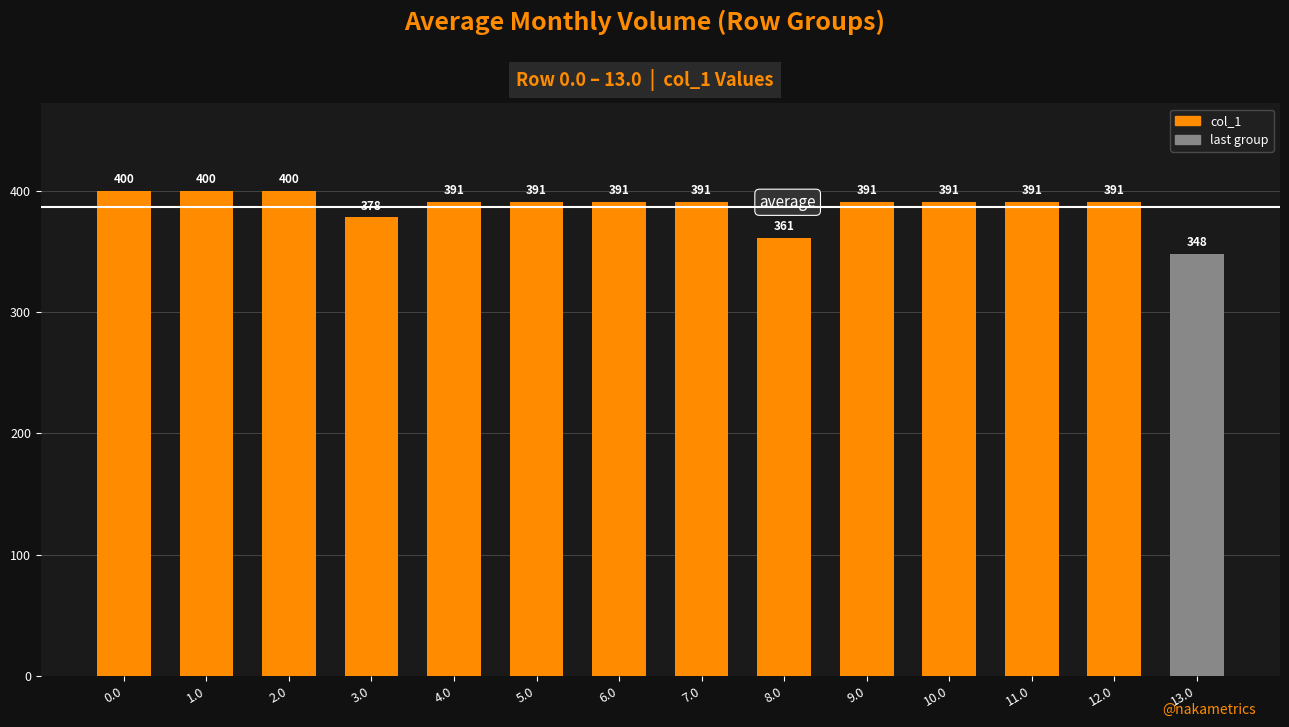

The value at 13.0 is 609. True or false?

False